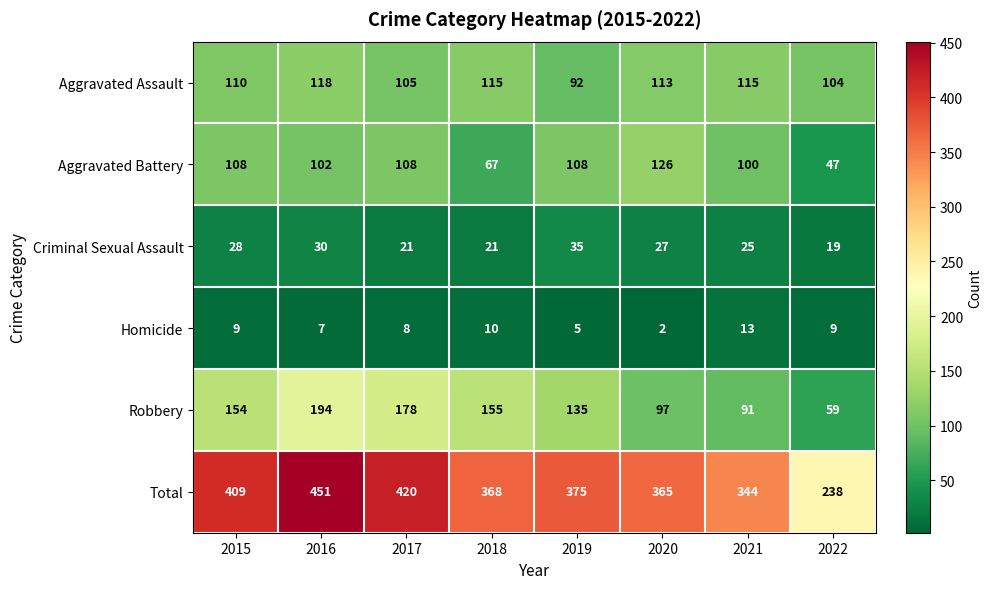

Count the number of data series in this chart.

6